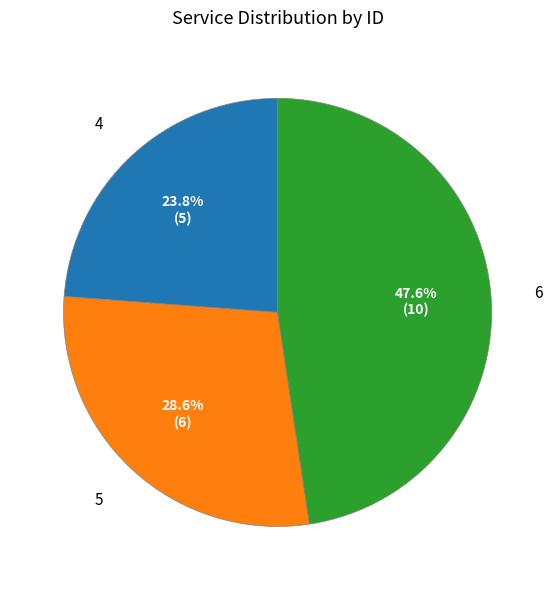

Count the number of slices in the pie.

3